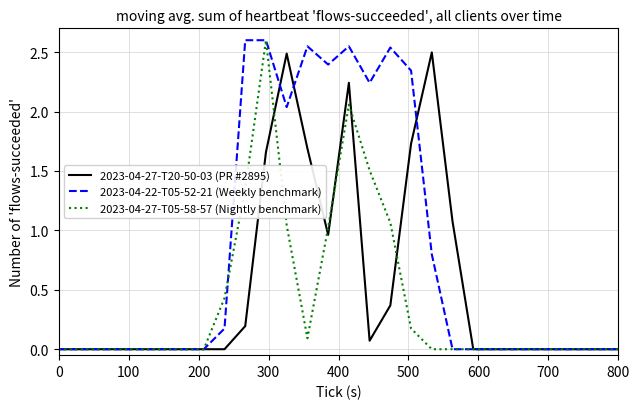

Rank the series by their average value, from lowest to highest.

2023-04-27-T05-58-57 (Nightly benchmark), 2023-04-27-T20-50-03 (PR #2895), 2023-04-22-T05-52-21 (Weekly benchmark)